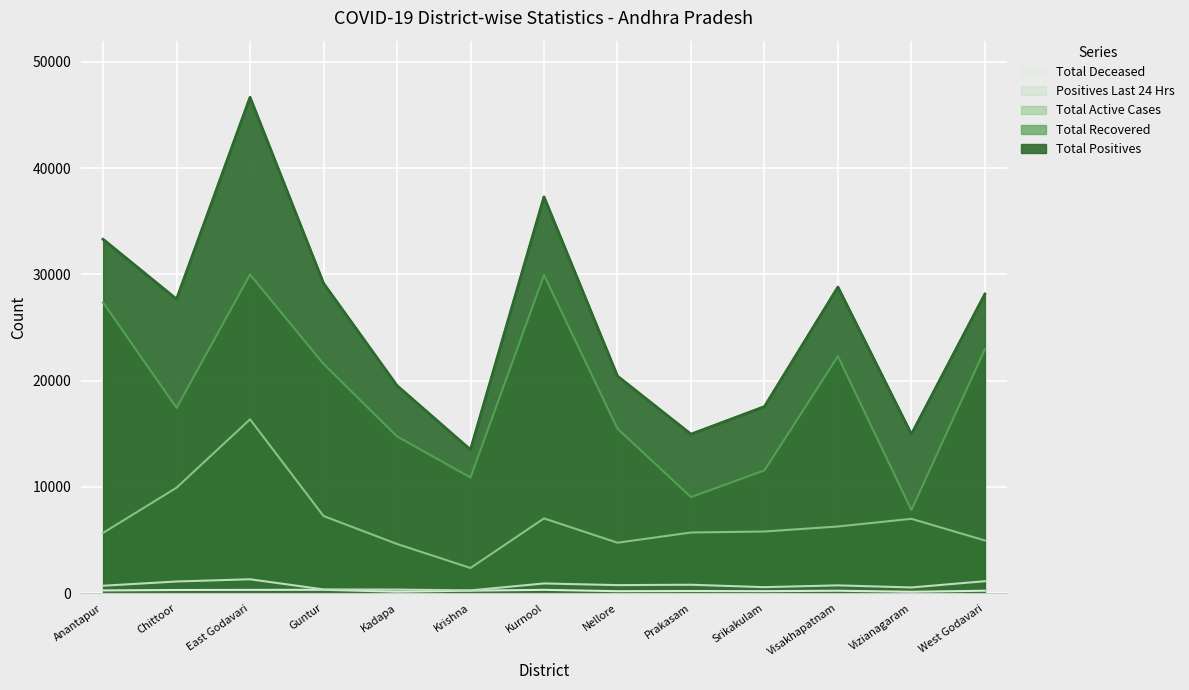

What is the value of the Positives Last 24 Hrs point at the 10th from the left?

571